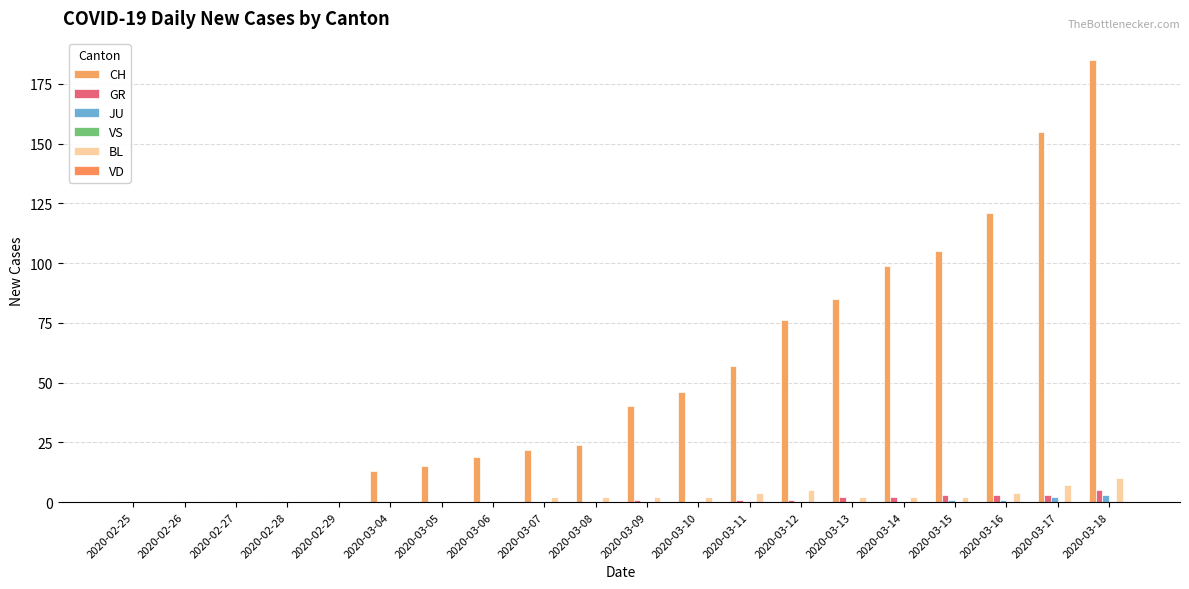

Reading left to right, list all the values displayed in this chart.

CH: 0	0	0	0	0	13	15	19	22	24	40	46	57	76	85	99	105	121	155	185
GR: 0	0	0	0	0	0	0	0	0	0	1	0	1	1	2	2	3	3	3	5
JU: 0	0	0	0	0	0	0	0	0	0	0	0	0	0	0	0	1	1	2	3
VS: 0	0	0	0	0	0	0	0	0	0	0	0	0	0	0	0	0	0	0	0
BL: 0	0	0	0	0	0	0	0	2	2	2	2	4	5	2	2	2	4	7	10
VD: 0	0	0	0	0	0	0	0	0	0	0	0	0	0	0	0	0	0	0	0